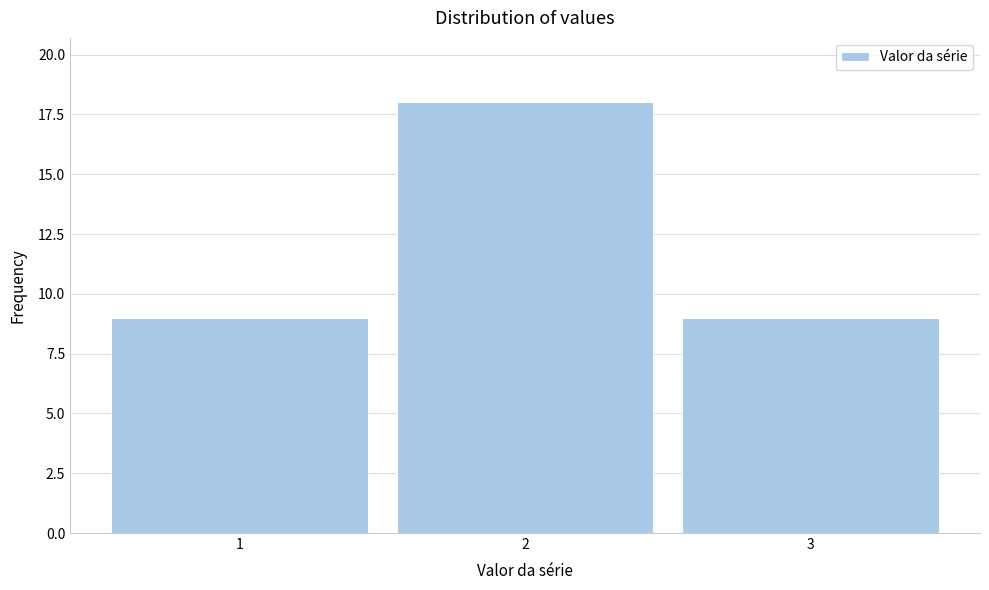

Reading left to right, list every bar in this chart as the range it spans on the x-axis followed by its height. The values are not printed on the chart, so give them approximately, as read against the axis.

0.5 to 1.5: 9
1.5 to 2.5: 18
2.5 to 3.5: 9